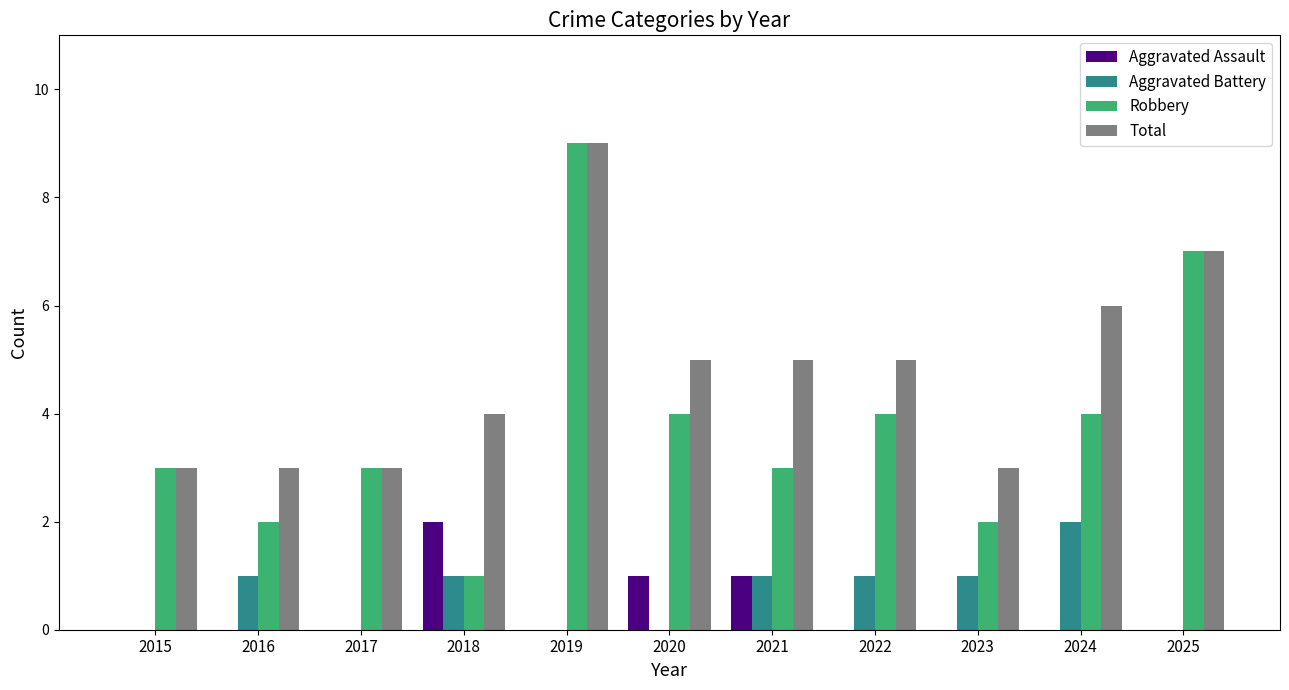

True or false: Robbery has a value of 4 at 2024.

True